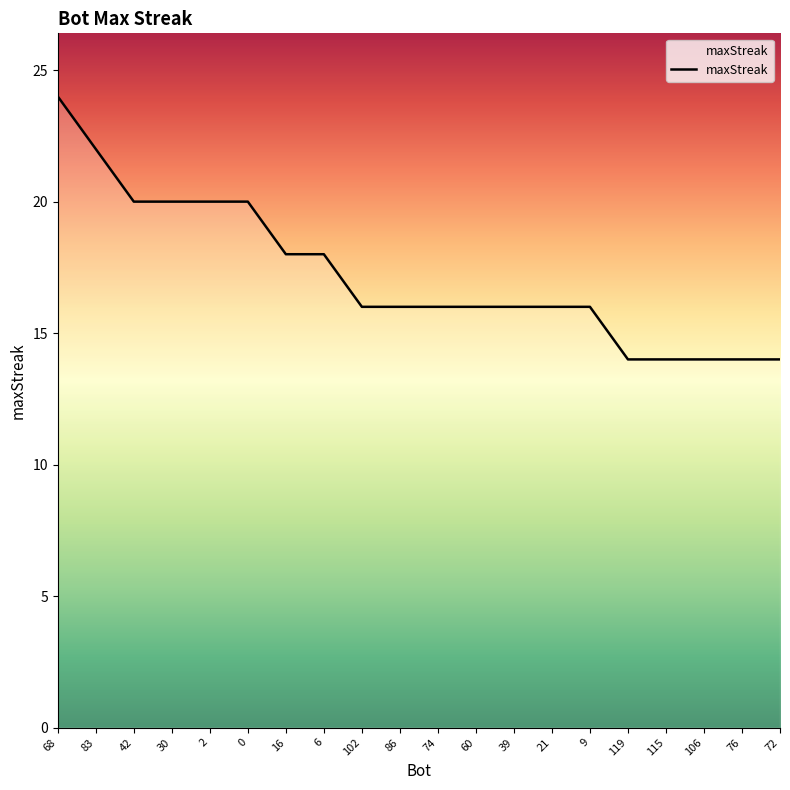

What position from the left is 76?

19